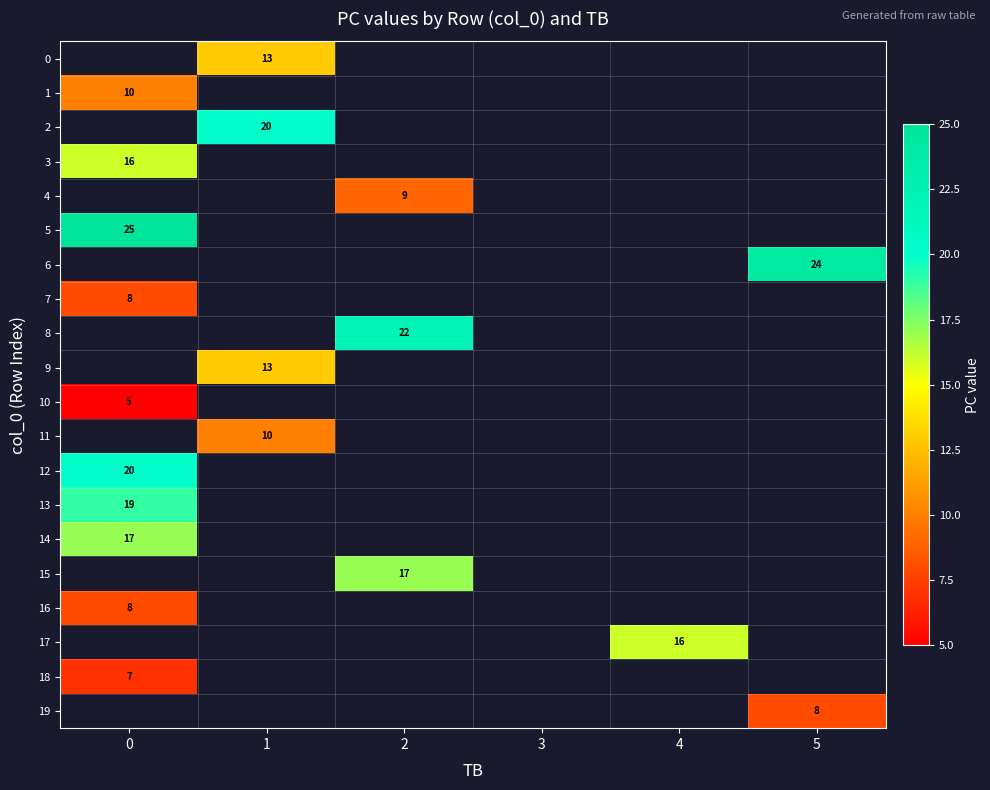

The value of 16 at 0 is 14. True or false?

False